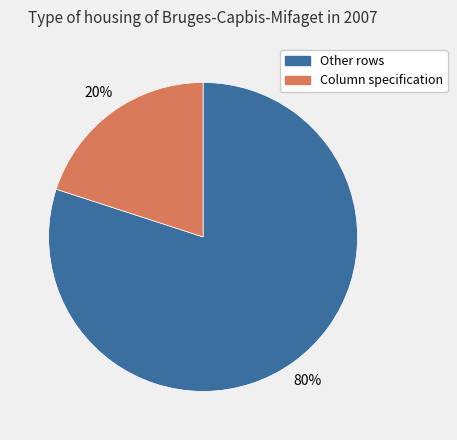

How many segments does this pie chart have?

2